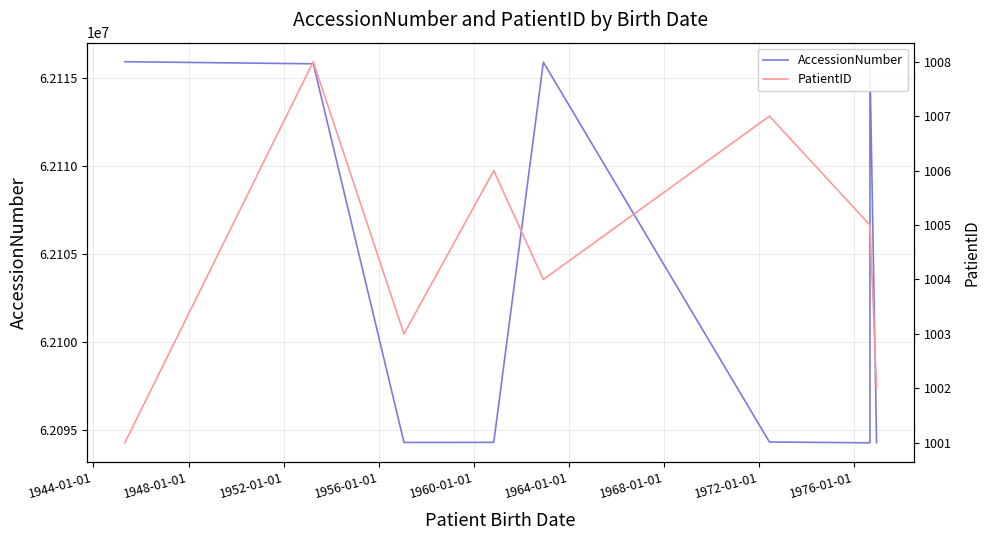

Which series has the largest total across all categories?

AccessionNumber